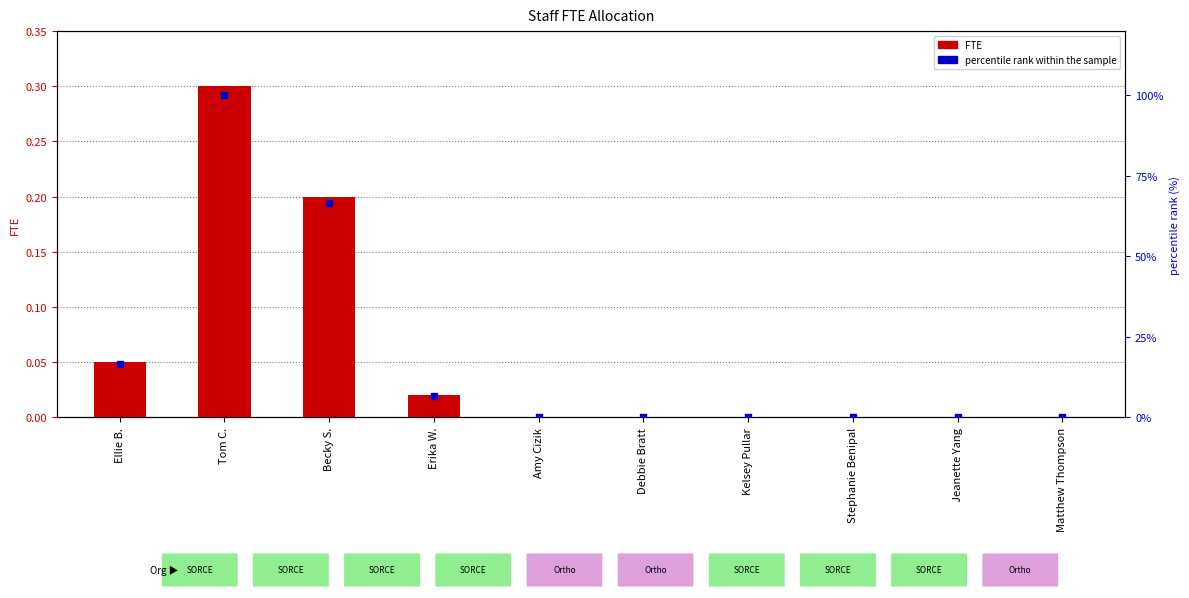

Which series has the largest Y range (max minus min)?

percentile rank within the sample